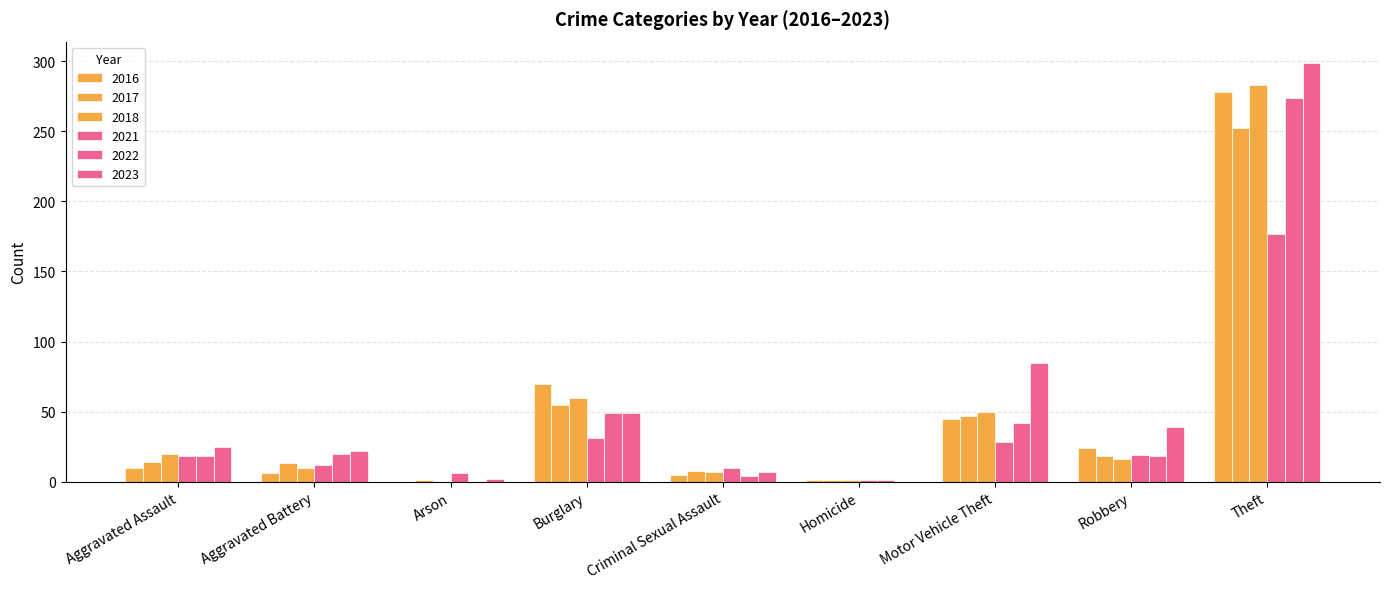

Which series has the widest spread of values?

2023